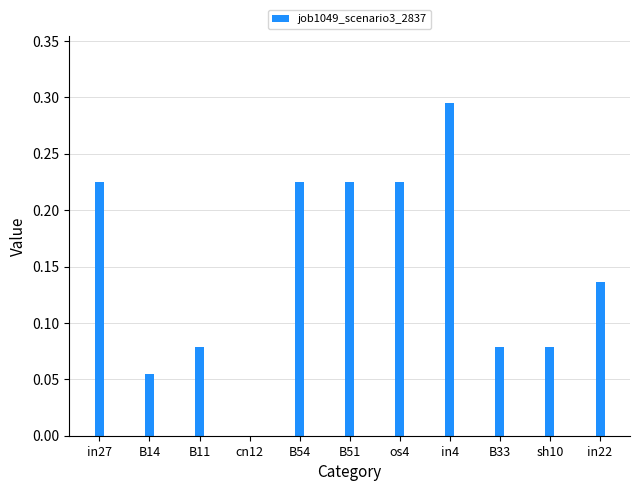

Which category has the highest value across all series?

in4